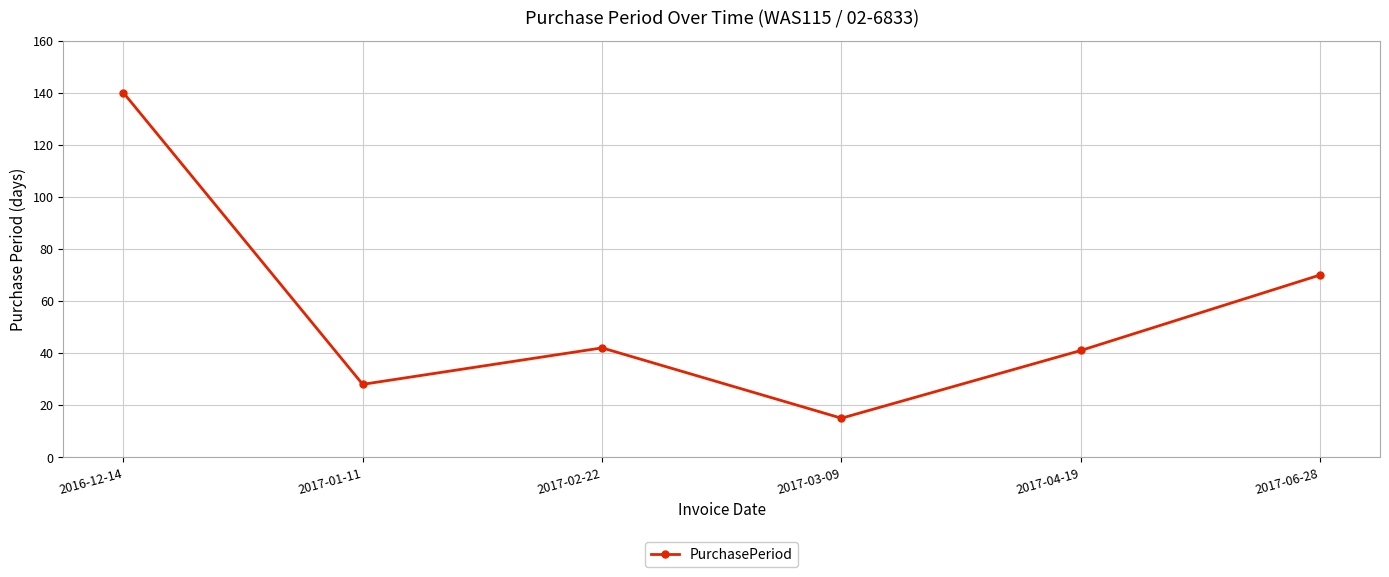

The value at 2017-02-22 is 42. True or false?

True